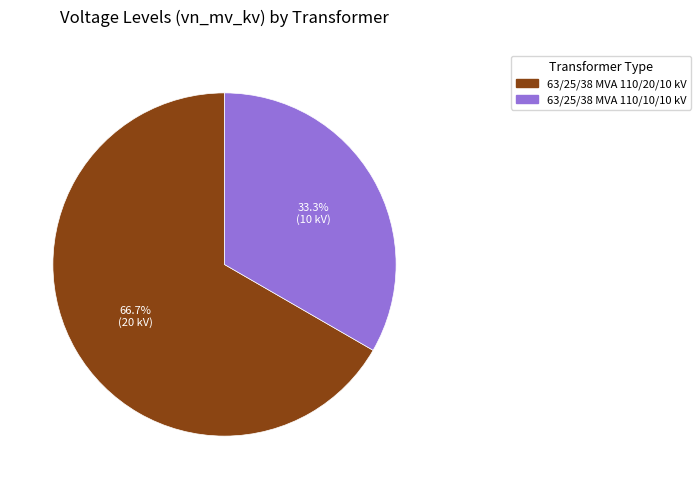

Approximately how many times larger is the value at 63/25/38 MVA 110/10/10 kV compared to 63/25/38 MVA 110/20/10 kV?

0.5